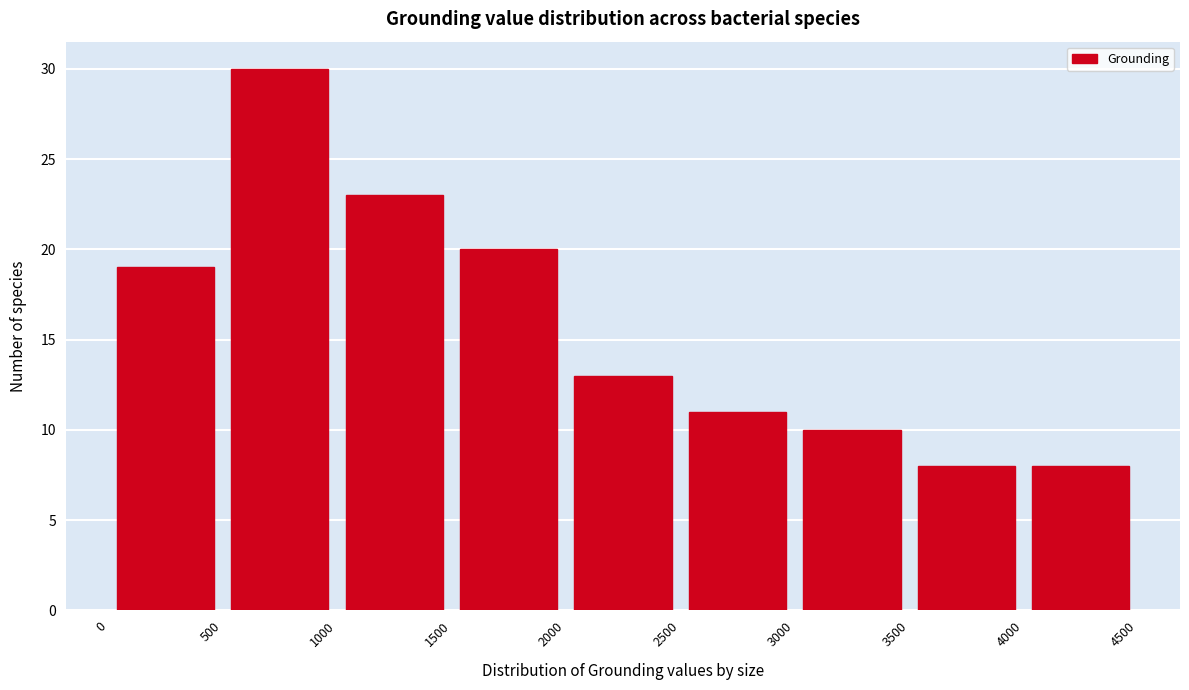

Which range on the x-axis has the tallest bar?

500 to 1000